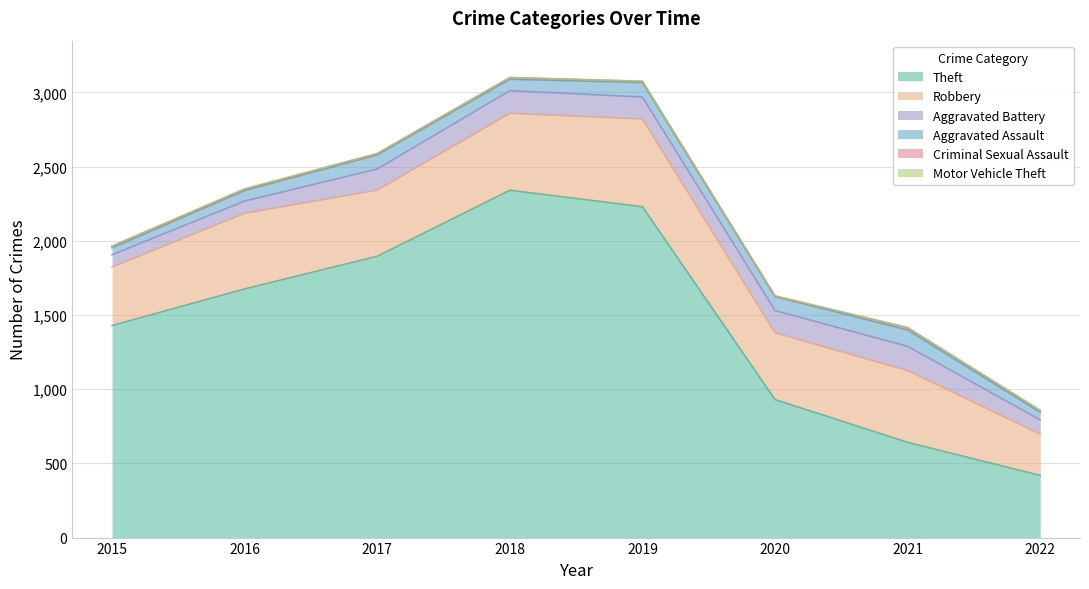

How many values in the Criminal Sexual Assault series are below 11?

4